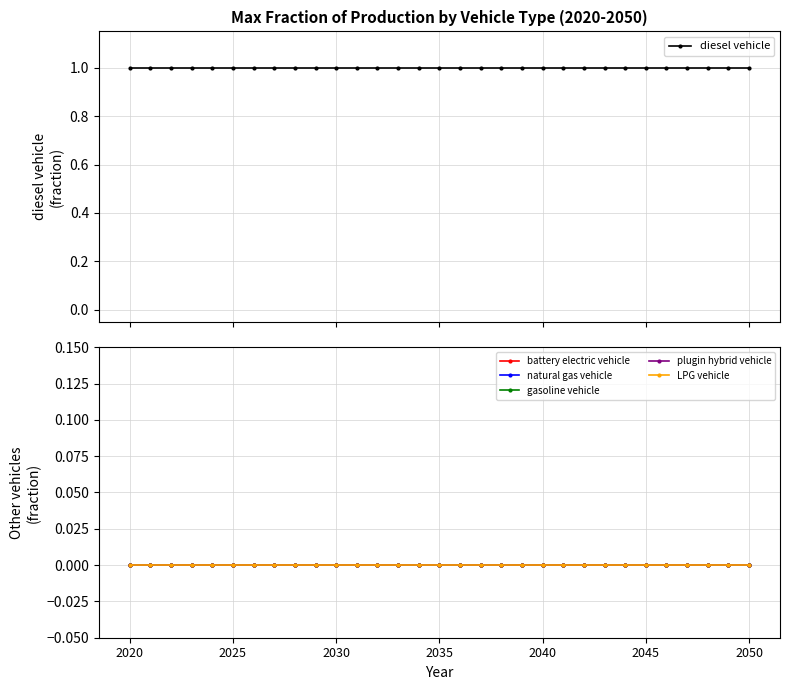

What is the average value of the diesel vehicle series?

1